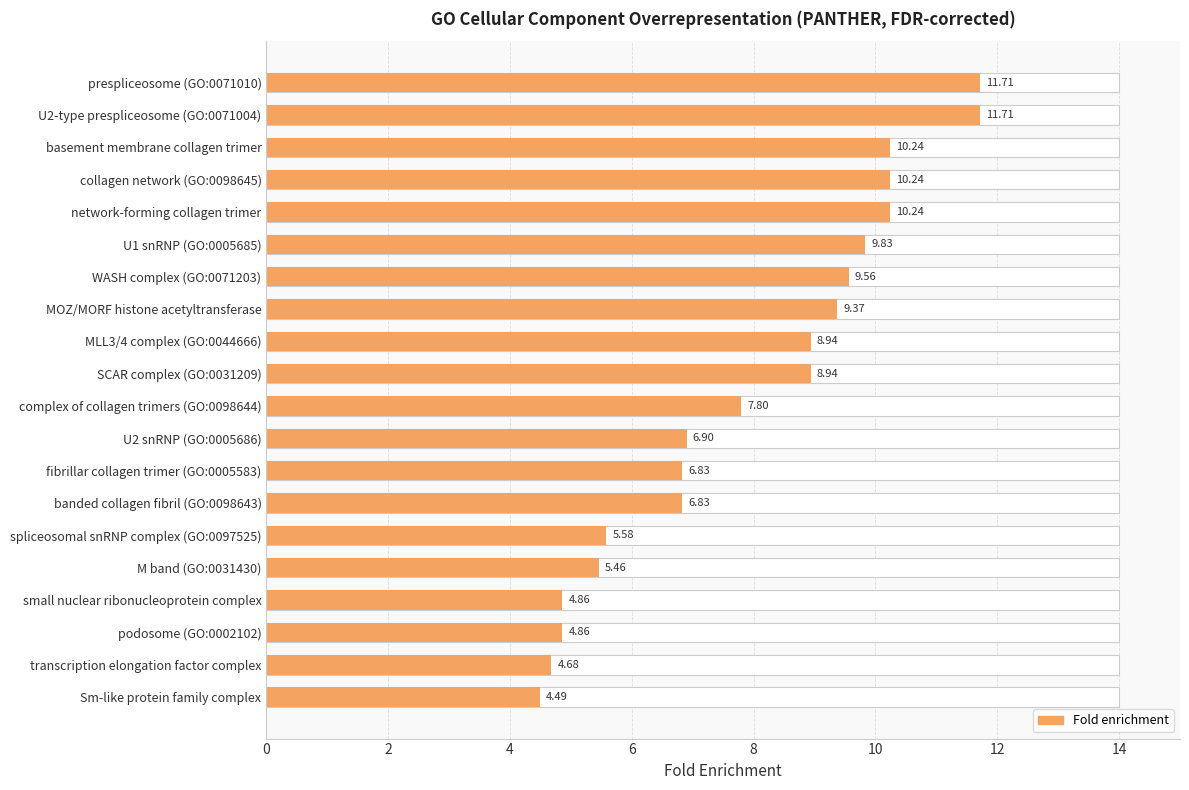

What is the difference between the values at prespliceosome (GO:0071010) and fibrillar collagen trimer (GO:0005583)?

4.9